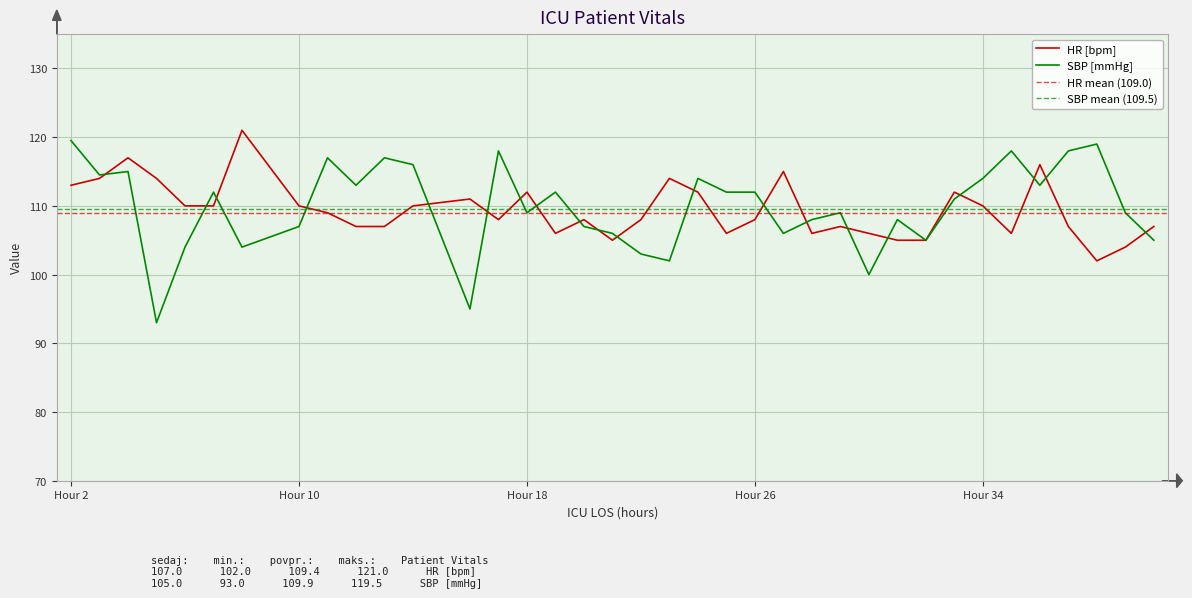

True or false: SBP and HR cross at least once.

True